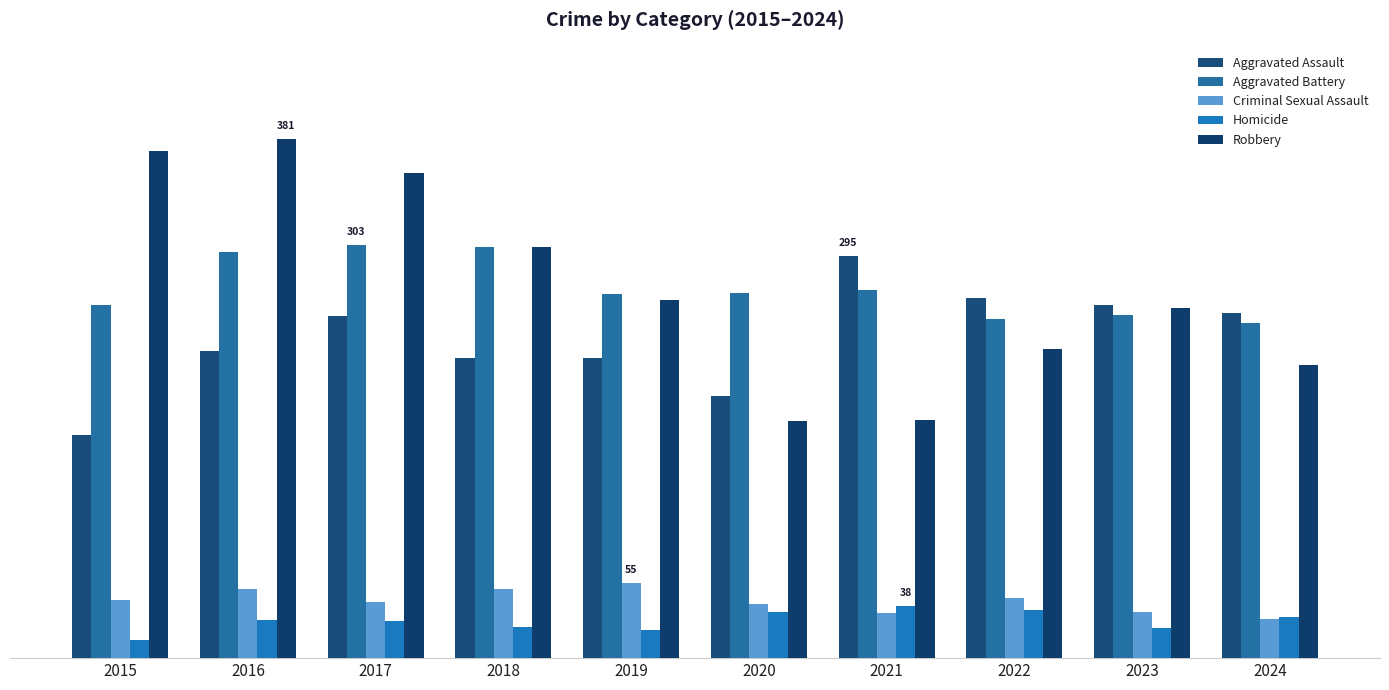

At how many categories does at least one series exceed 214?

10